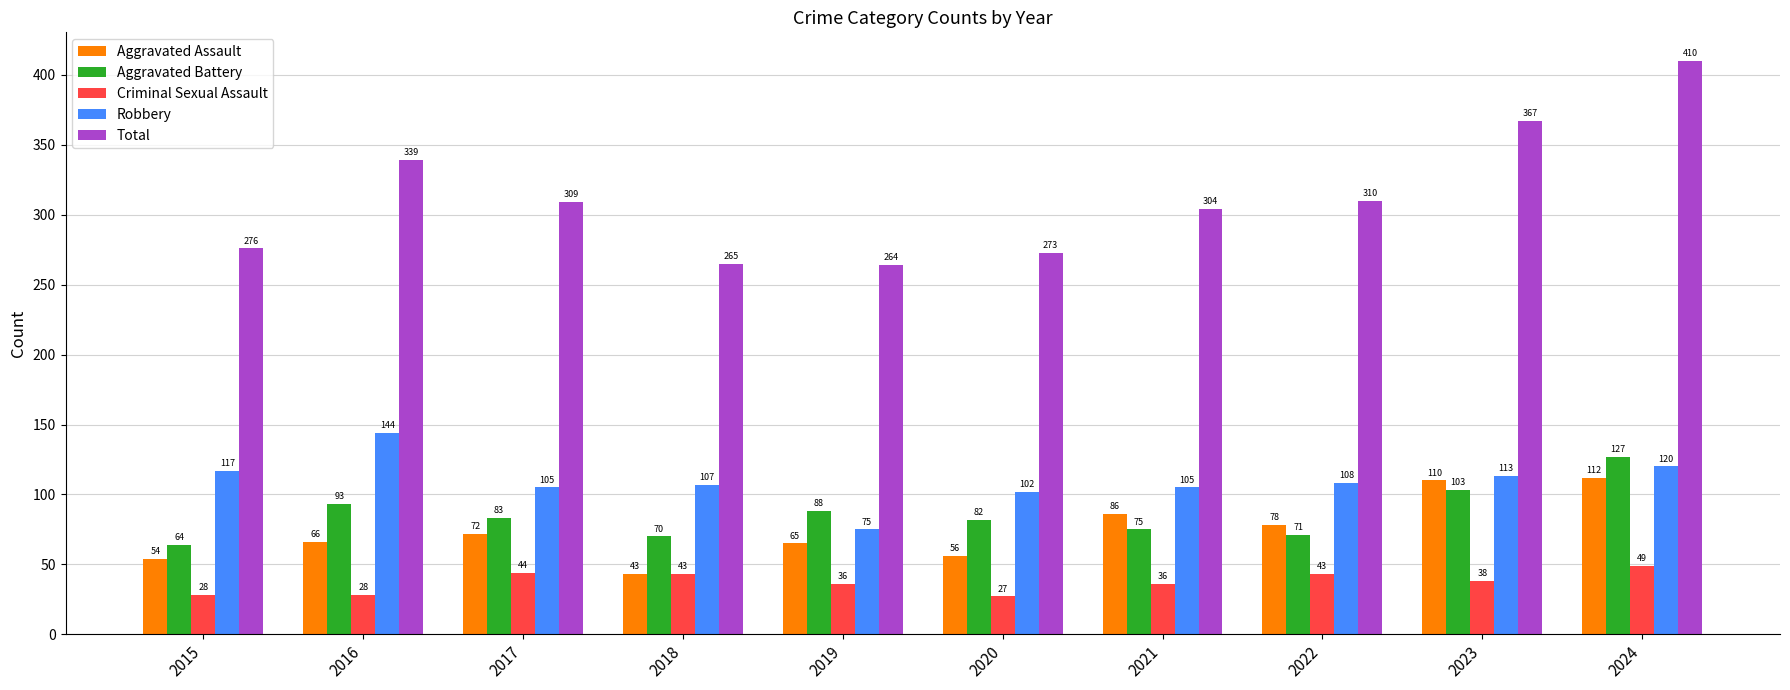

The Total series shows 367 at 2023. True or false?

True